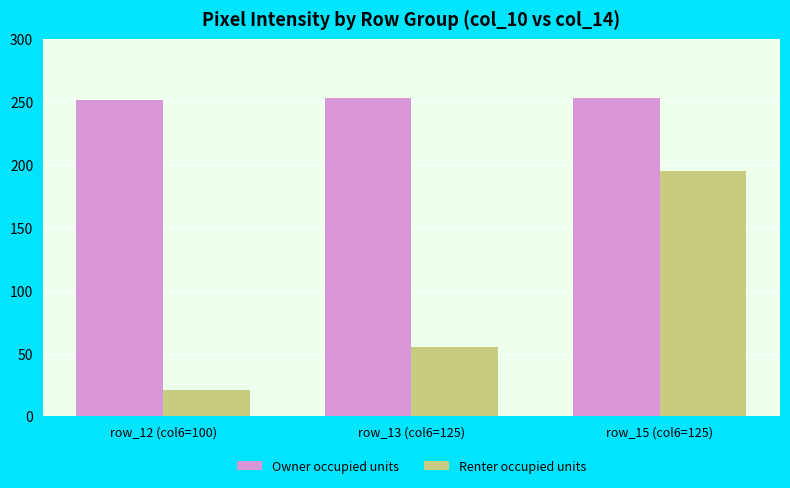

At row_15 (col6=125), list the series in order from largest to smallest.

Owner occupied units, Renter occupied units